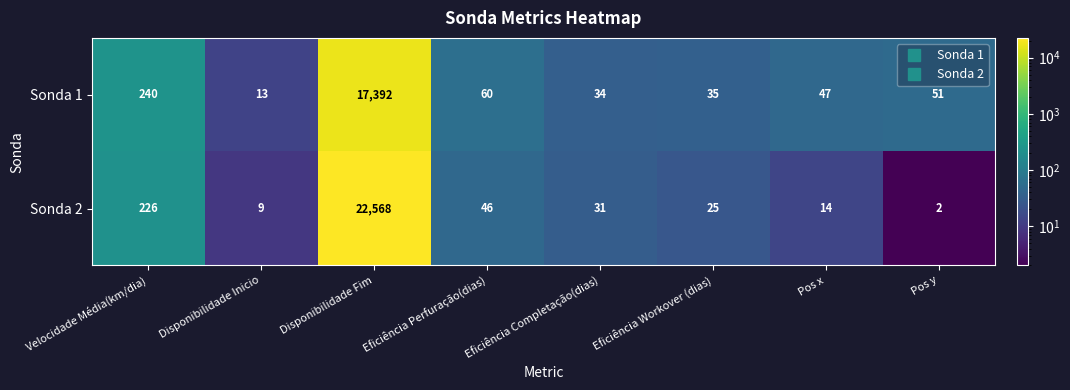

Which series changed the most between Pos x and Pos y?

Sonda 2